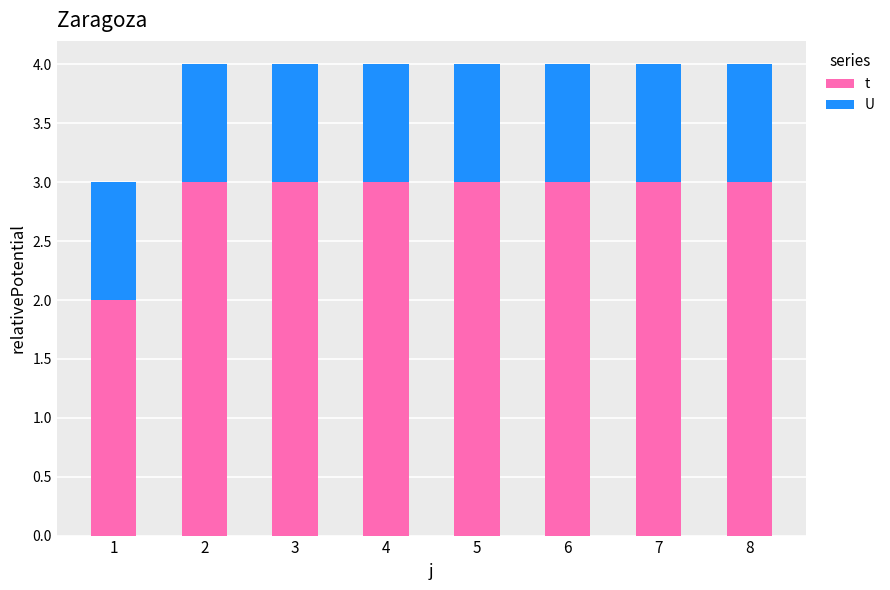

At how many categories does at least one series exceed 1?

8